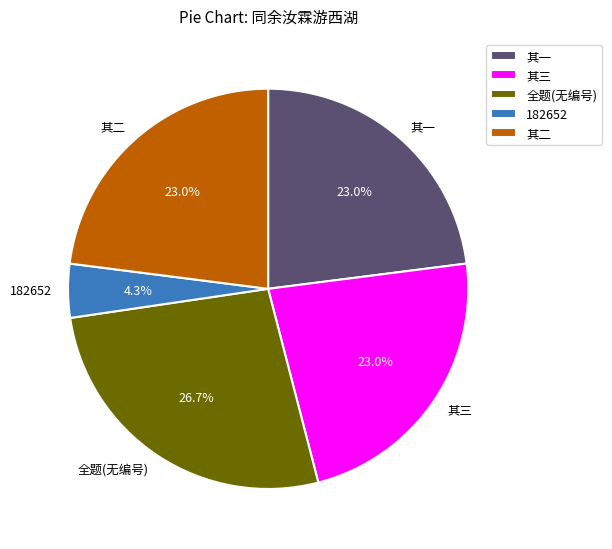

Is there a majority slice in this chart?

No